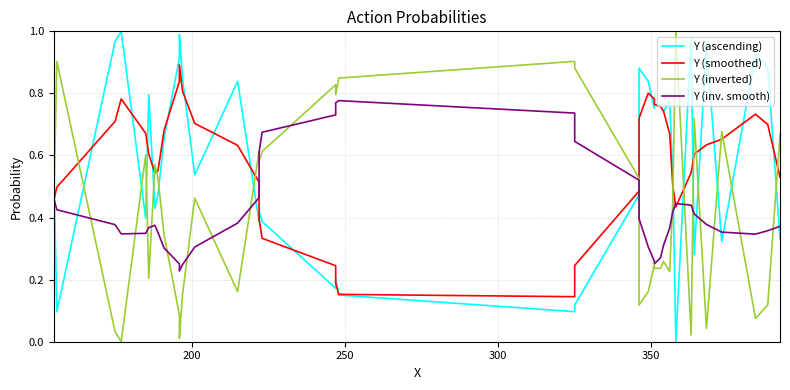

What is the average value of the Y (ascending) series?

0.6